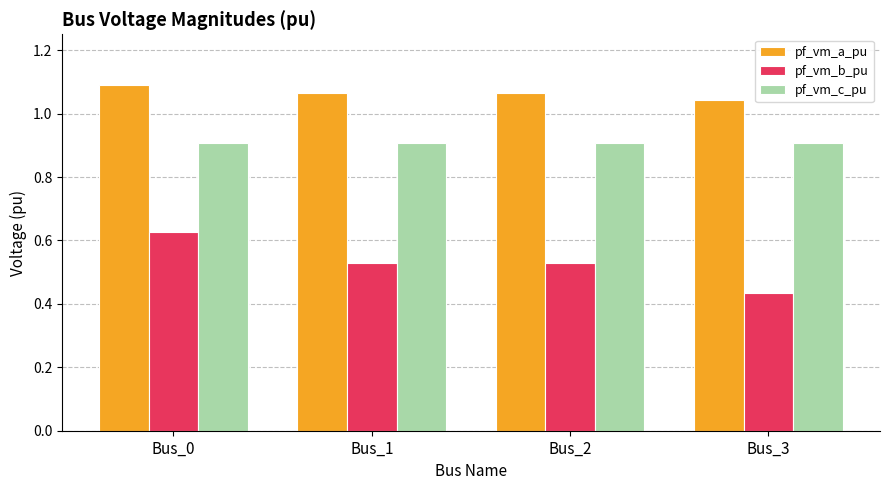

How many pf_vm_a_pu values are between 1 and 2?

4